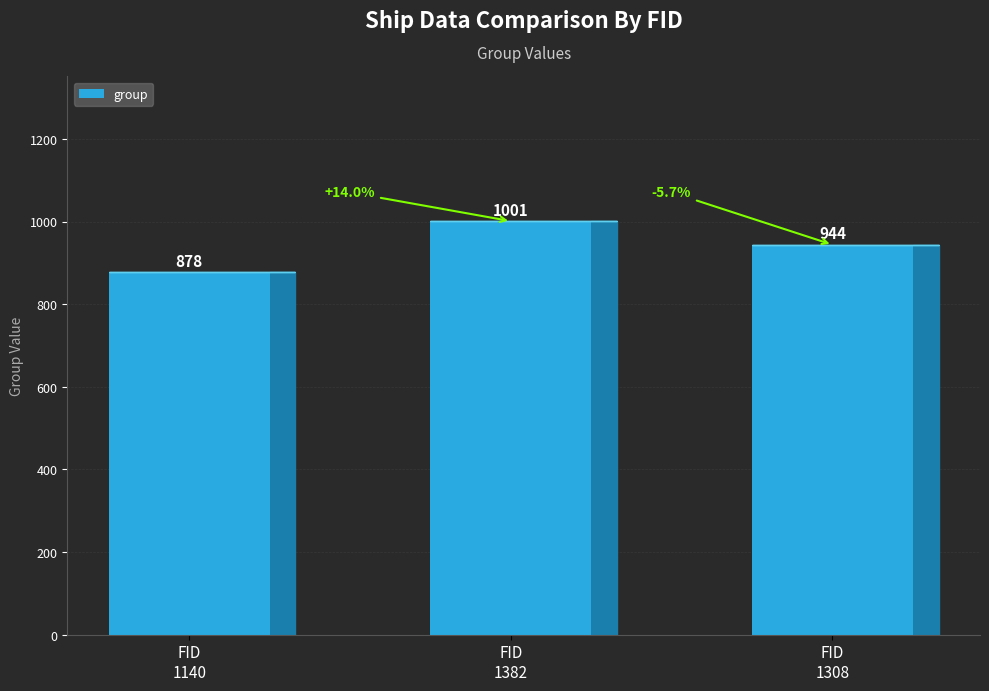

Does the chart contain stacked bars?

No